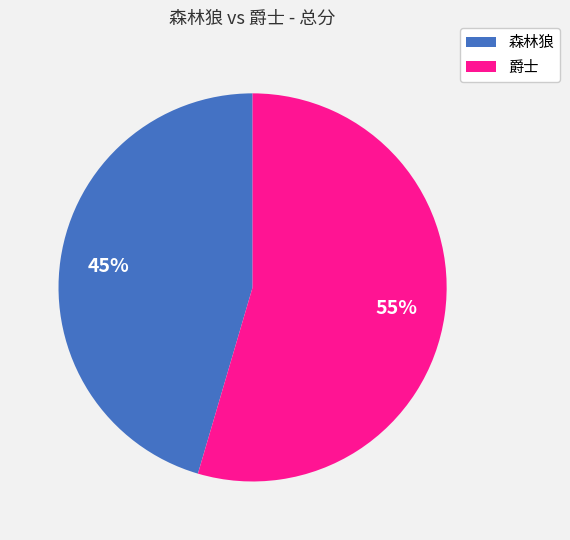

Is it true that 爵士 is 55% of the pie?

True